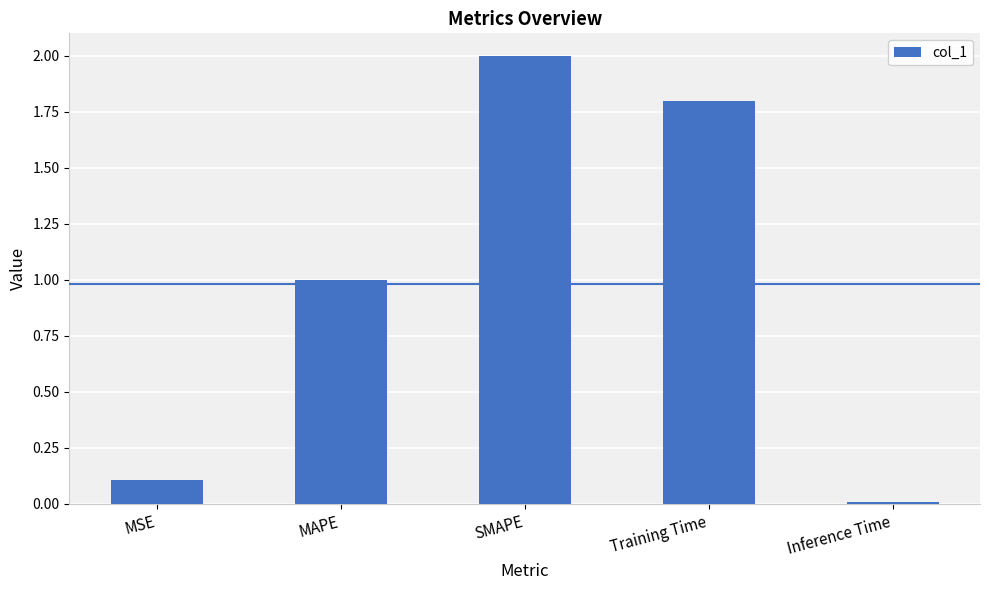

Does the chart contain stacked bars?

No